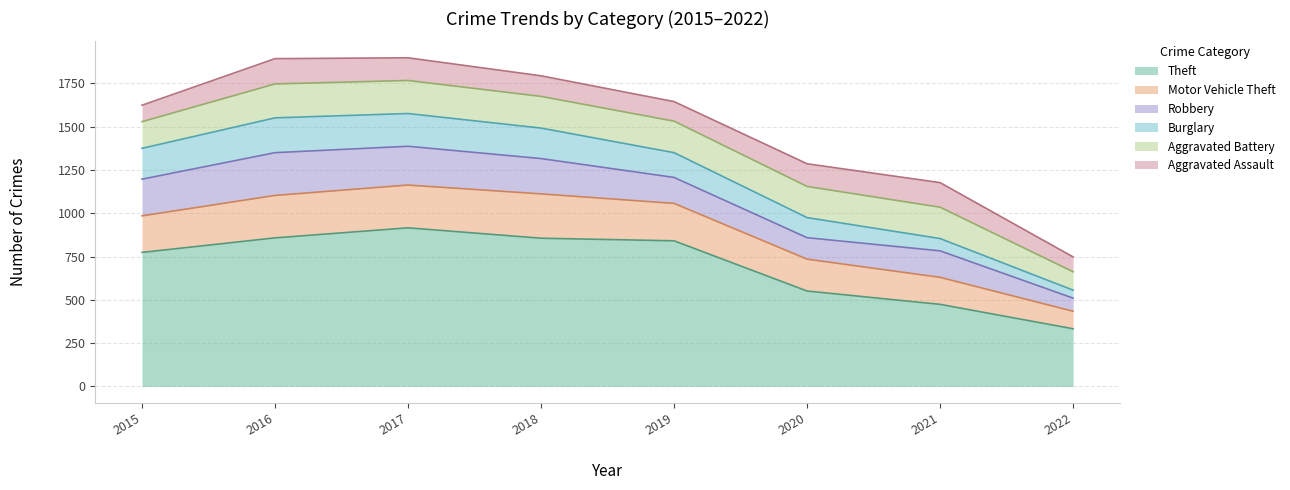

Does the chart have visible grid lines?

Yes